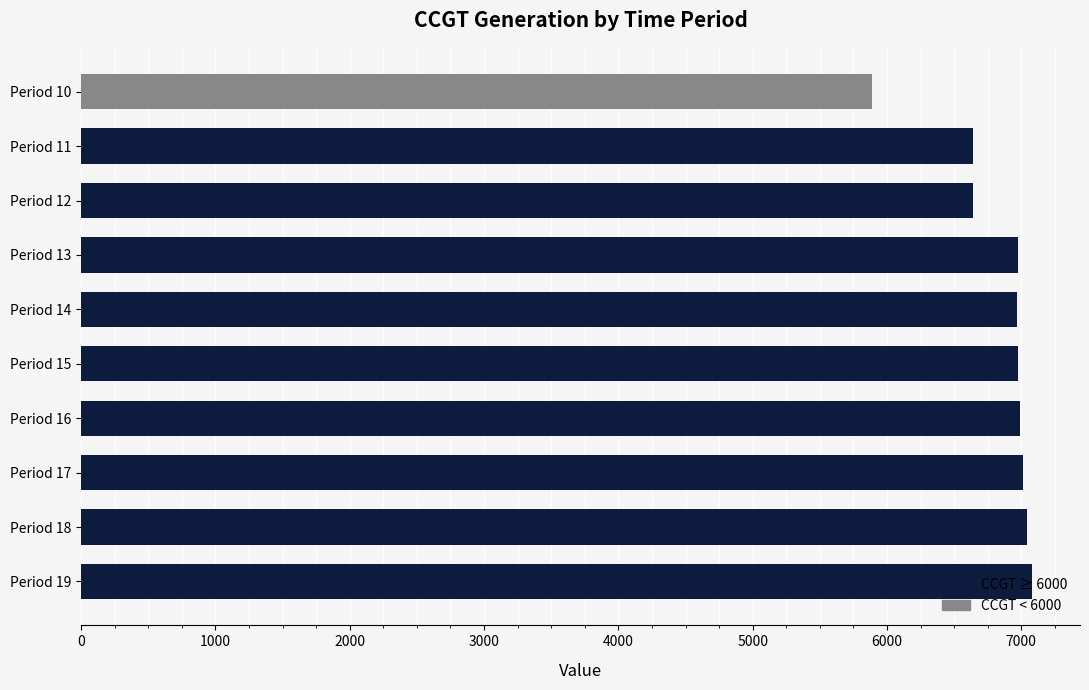

What is the smallest value displayed?

5889